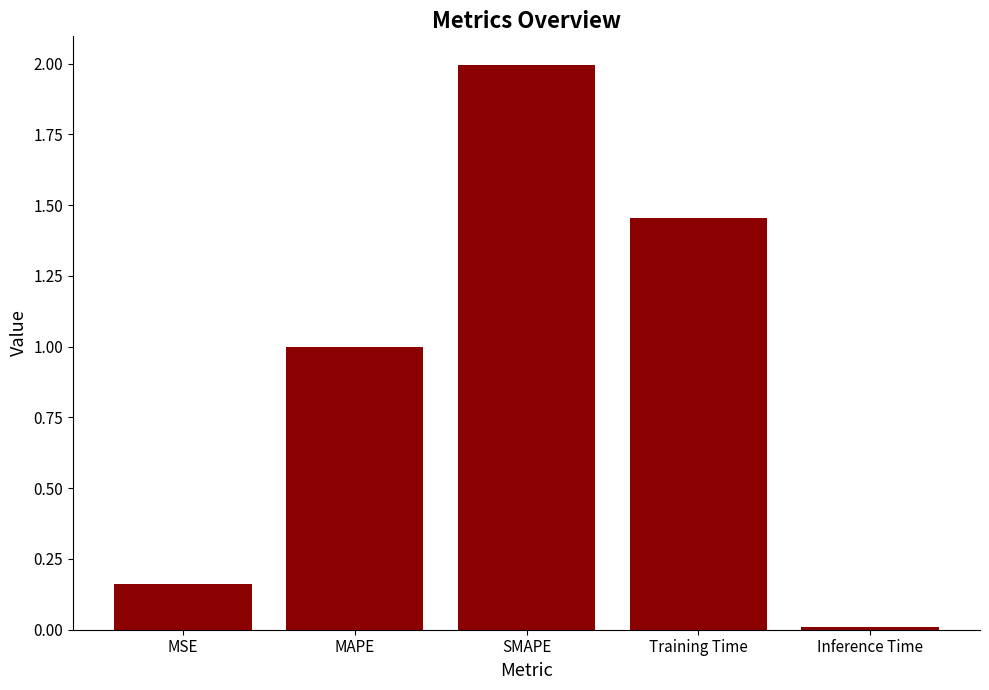

What is the label of the 2nd bar from the right?

Training Time